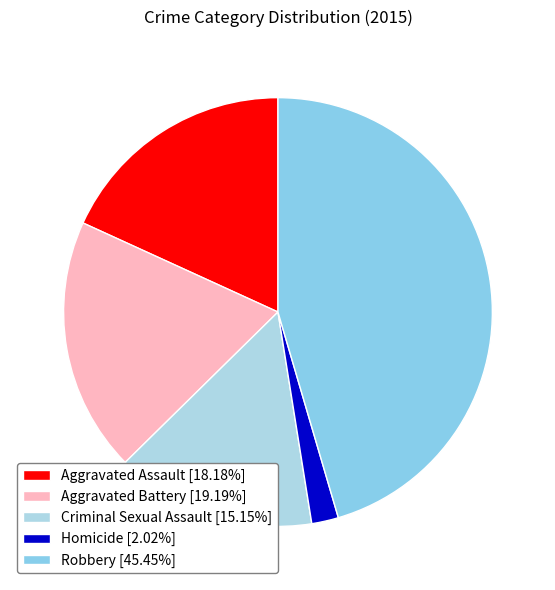

The Homicide slice represents 2% of the pie. True or false?

True